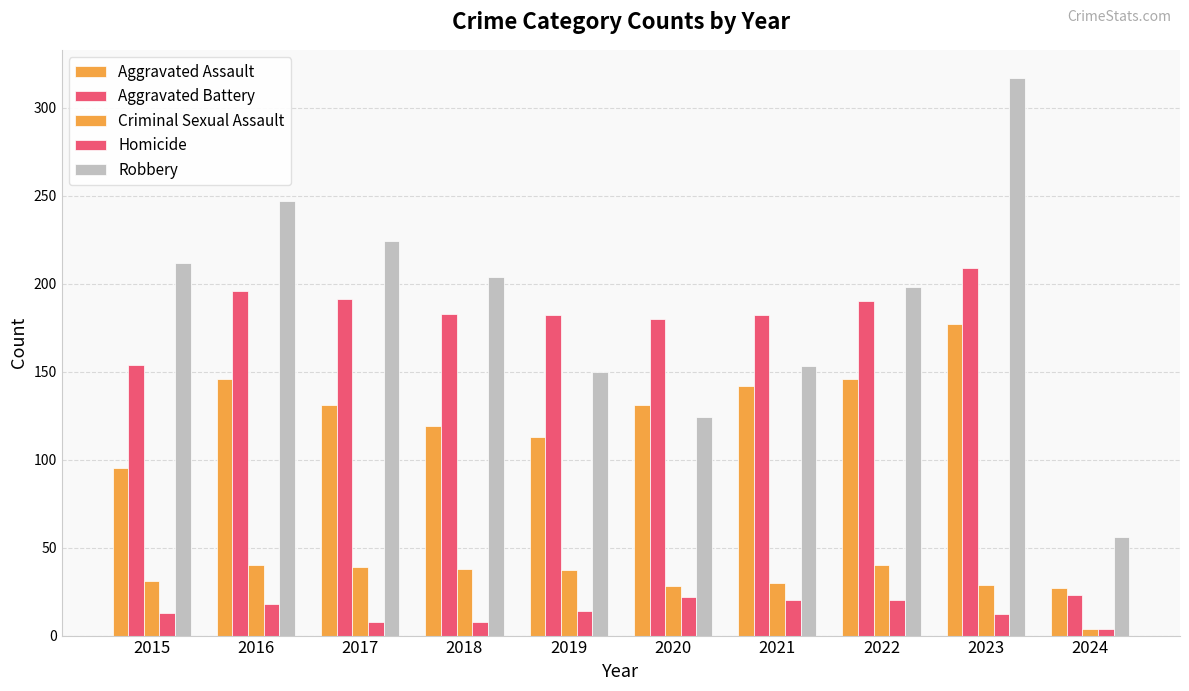

How many groups of bars are there?

10